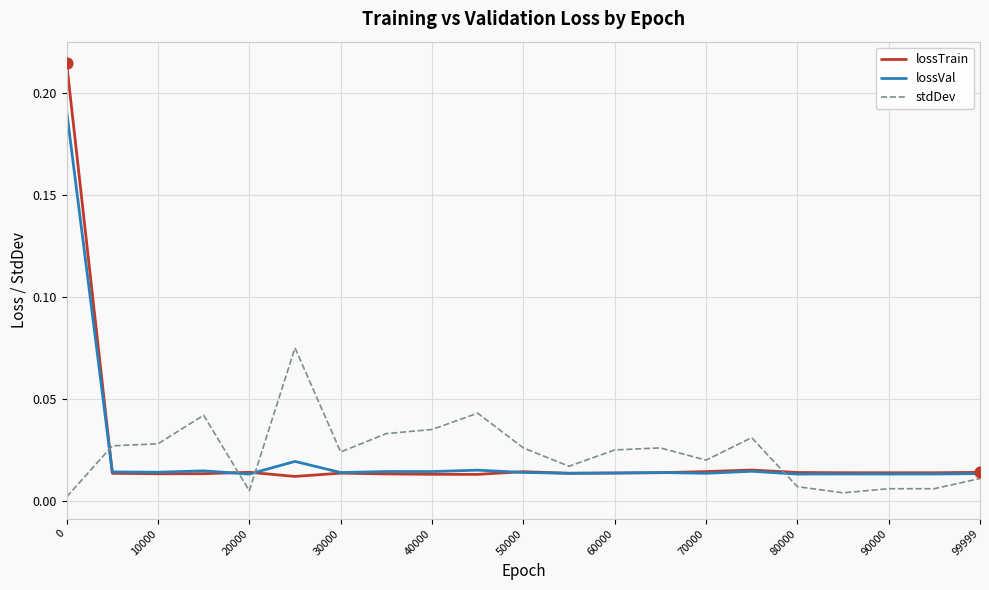

Which series has the widest spread of values?

lossTrain